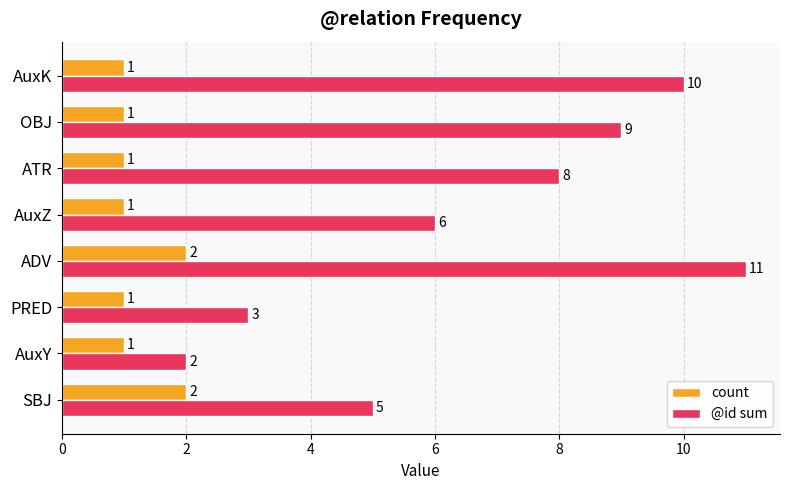

List the series in order of their peak value, lowest first.

count, @id sum